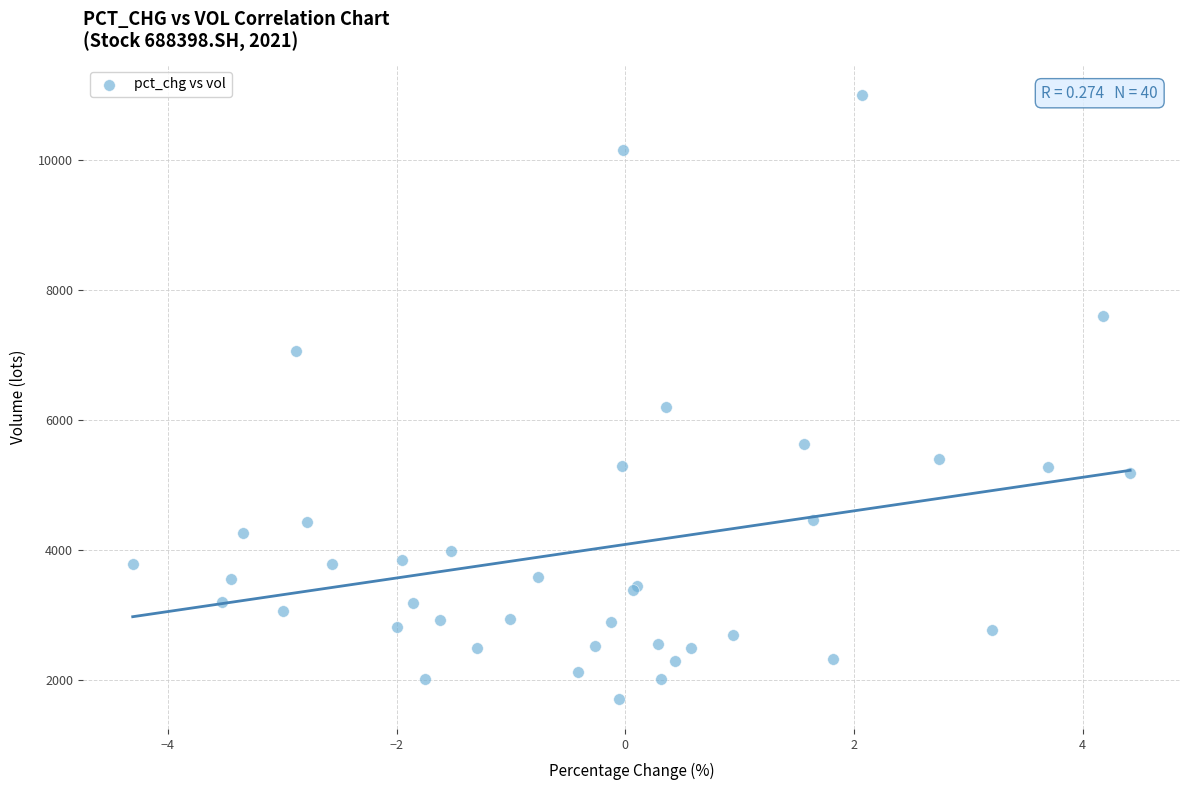

What Y value in the scatter plot is closest to 6357?

6196.1